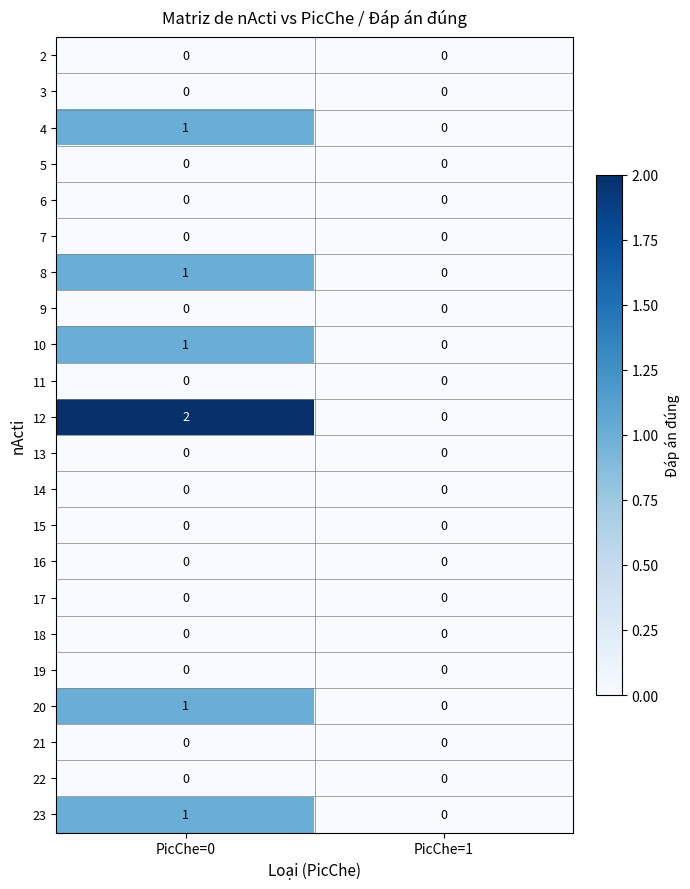

Which series has the widest spread of values?

12